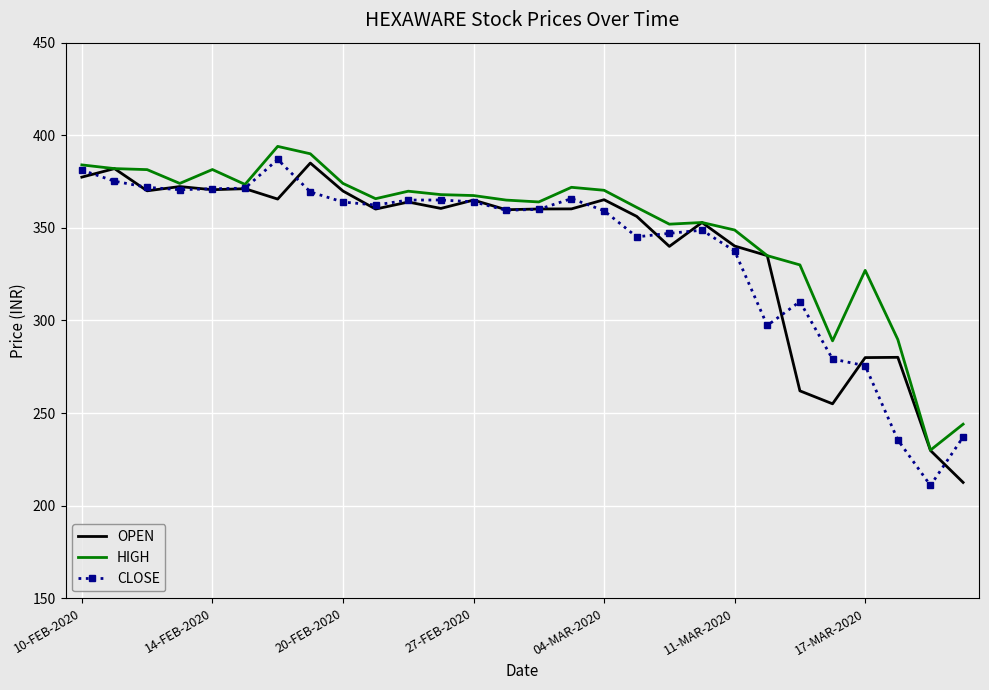

In HIGH, how many points are lower than both neighbors (excluding endpoints)?

7